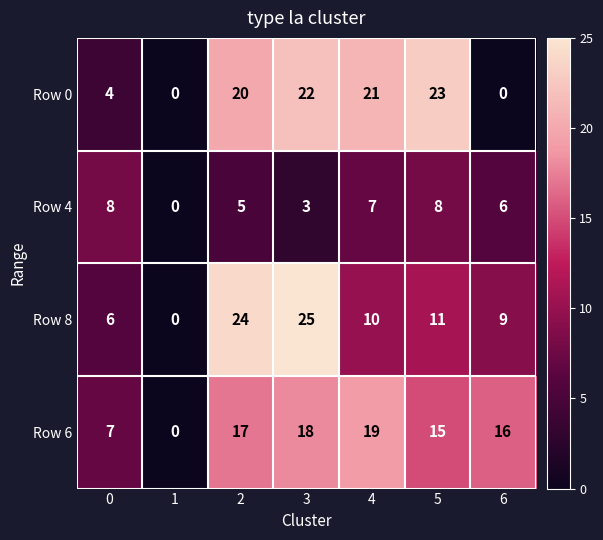

Which series has the largest total across all categories?

Row 6